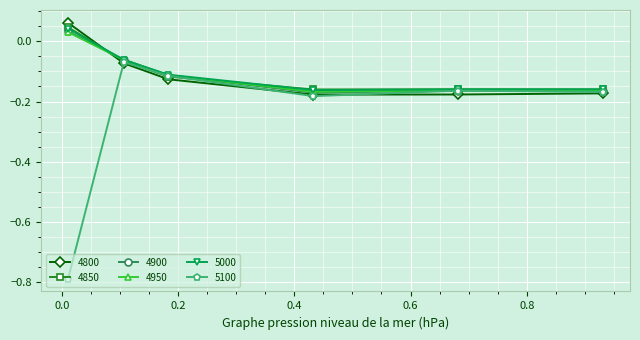

Which series has the largest range (max minus min)?

5100